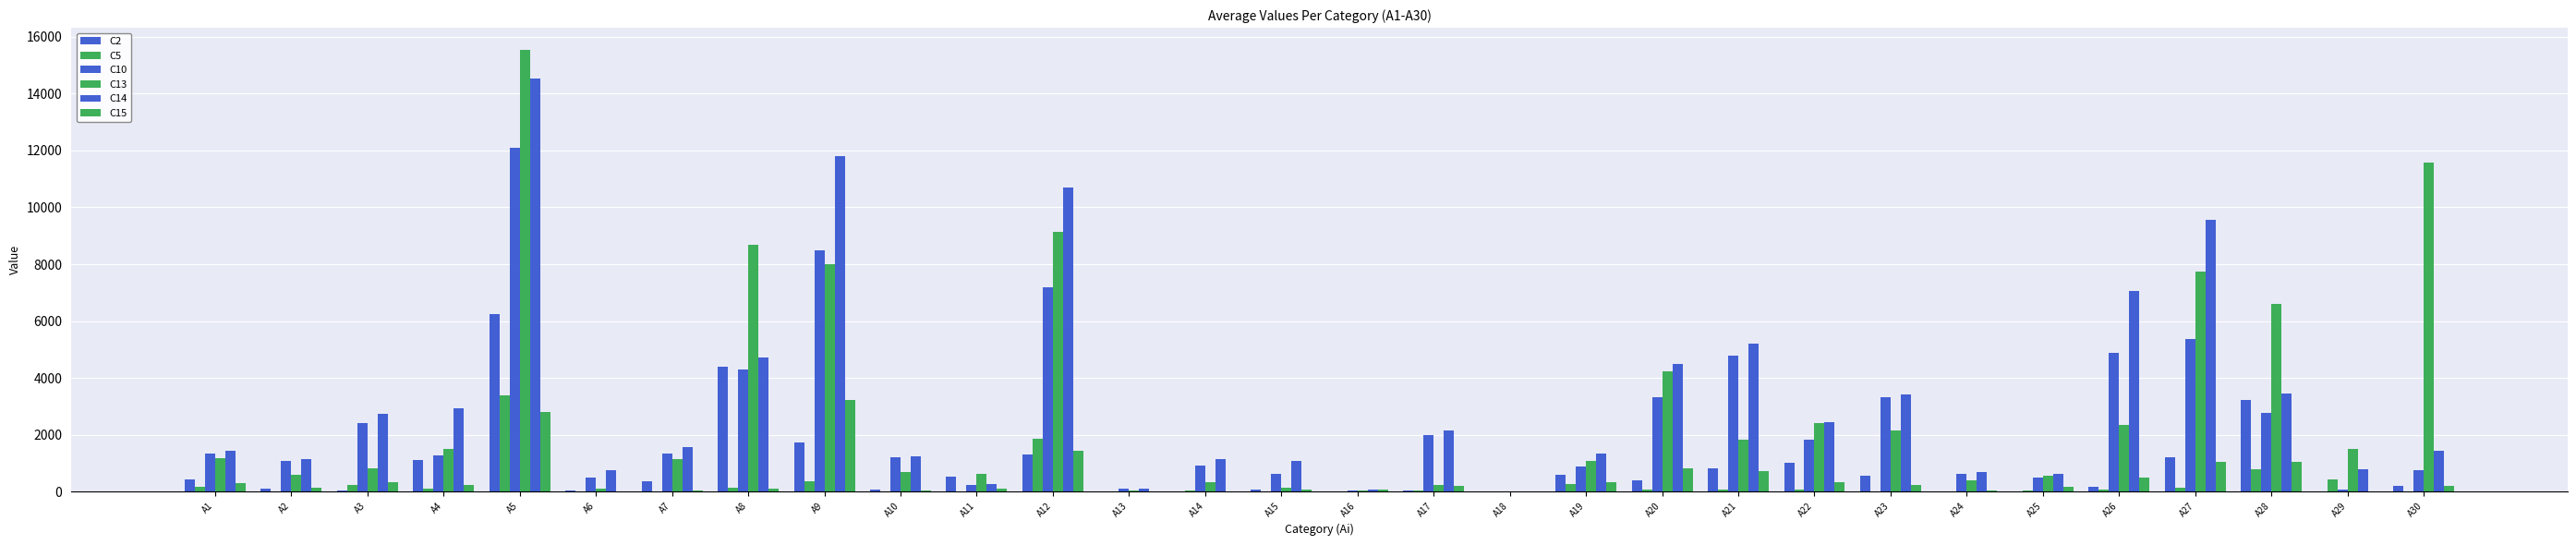

Rank the series at A9 from highest to lowest value.

C14, C10, C13, C15, C2, C5